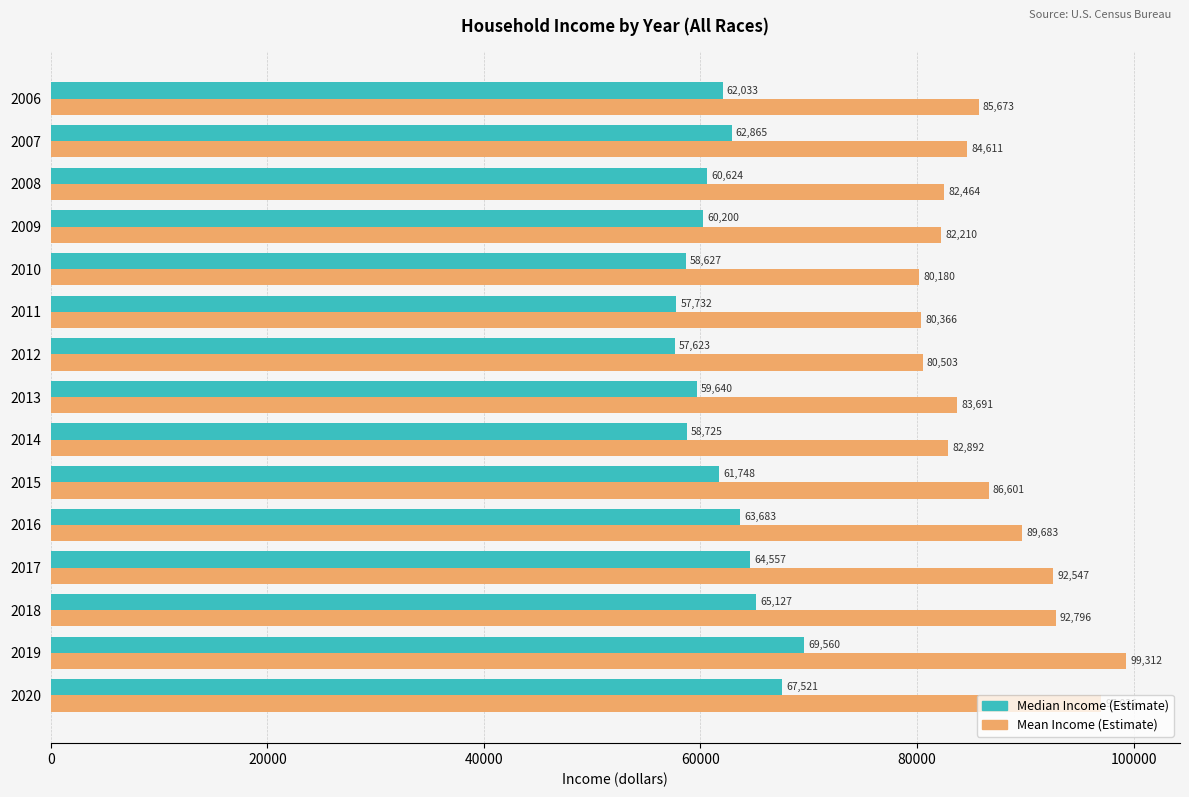

True or false: Mean Income (Estimate) has a value of 39640 at 2011.

False